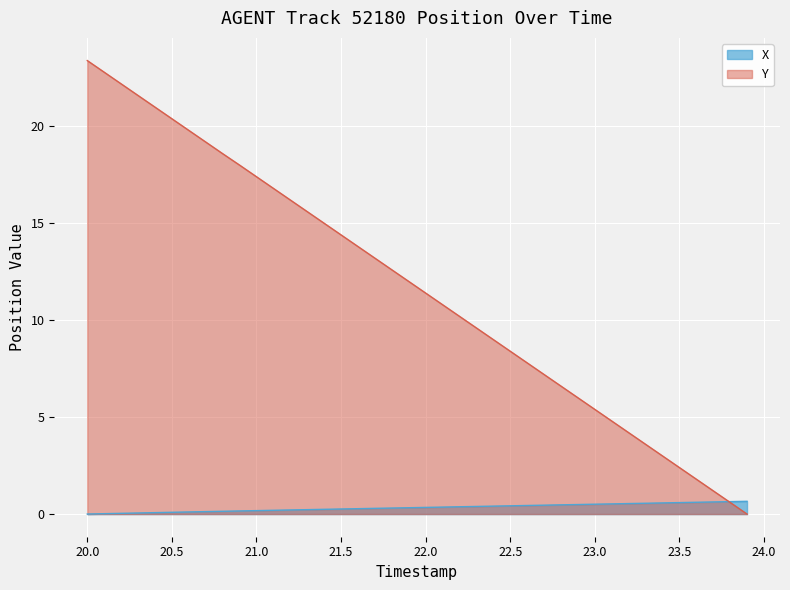

What is the average value of the X series?

0.3